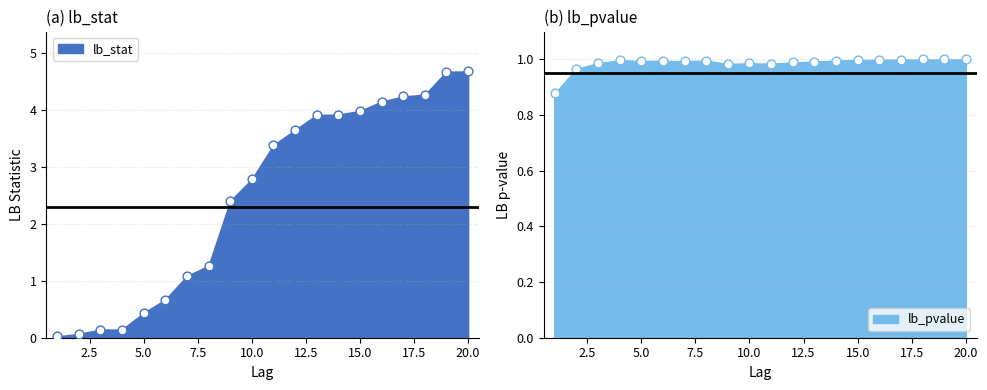

Which series reaches the minimum Y coordinate?

lb_stat